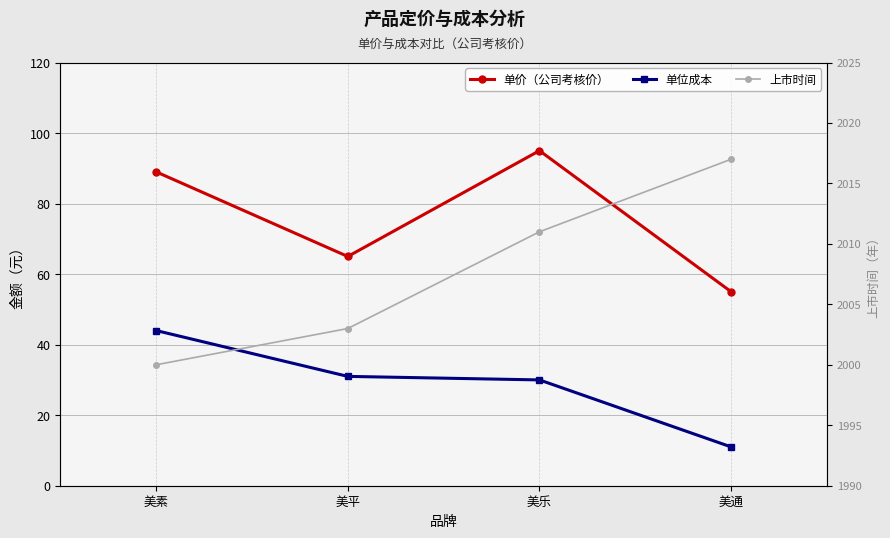

What is the difference between the maximum and second lowest values in the 单价（公司考核价） series?

30